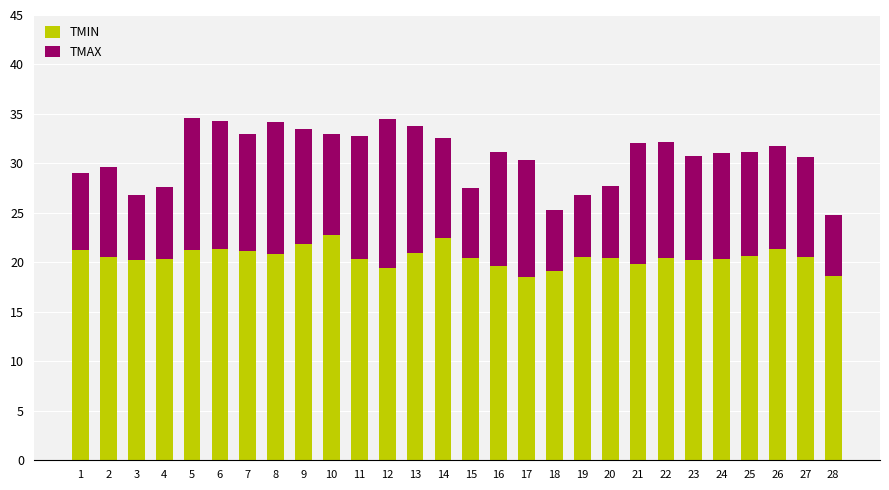

The TMIN series shows 33.1 at 5. True or false?

False